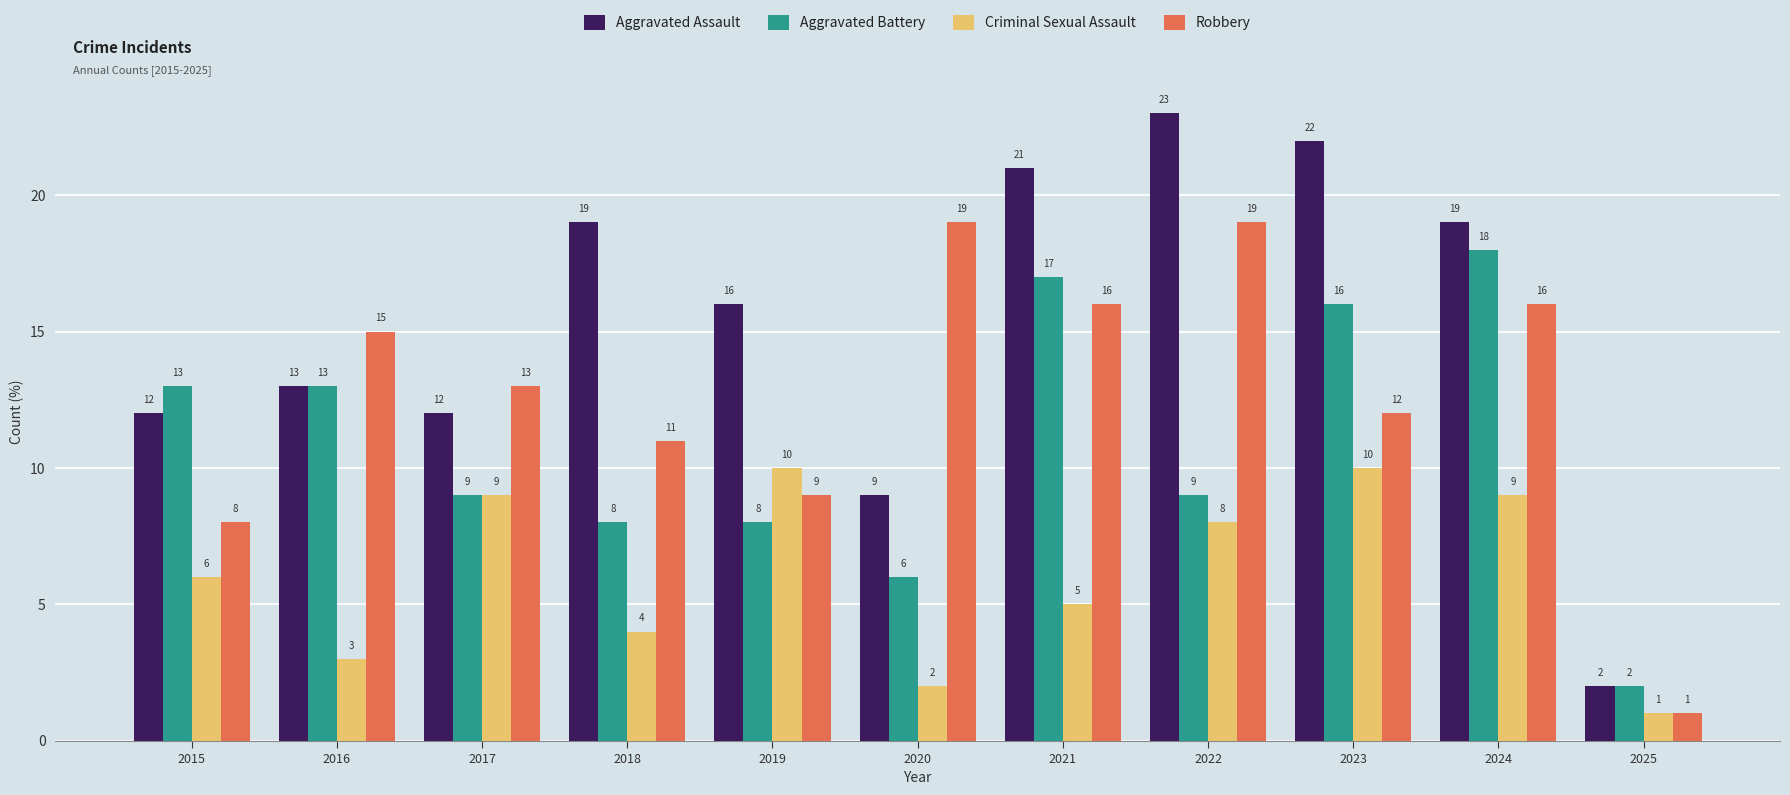

What is the difference between the maximum and second lowest values in the Aggravated Battery series?

12